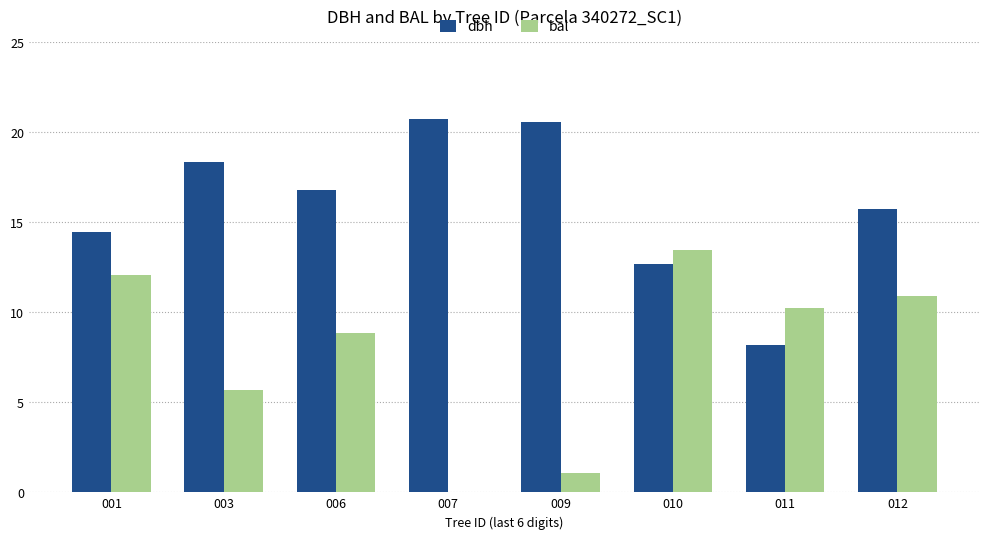

At which label does bal reach its peak?

010